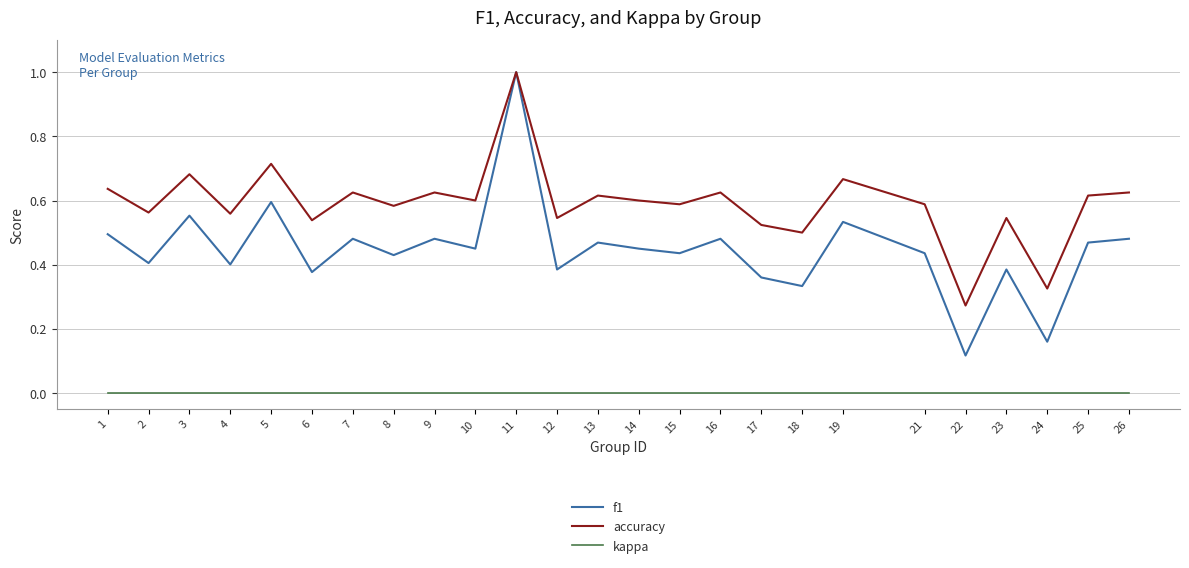

Where is f1 nearest to the value 0?

22